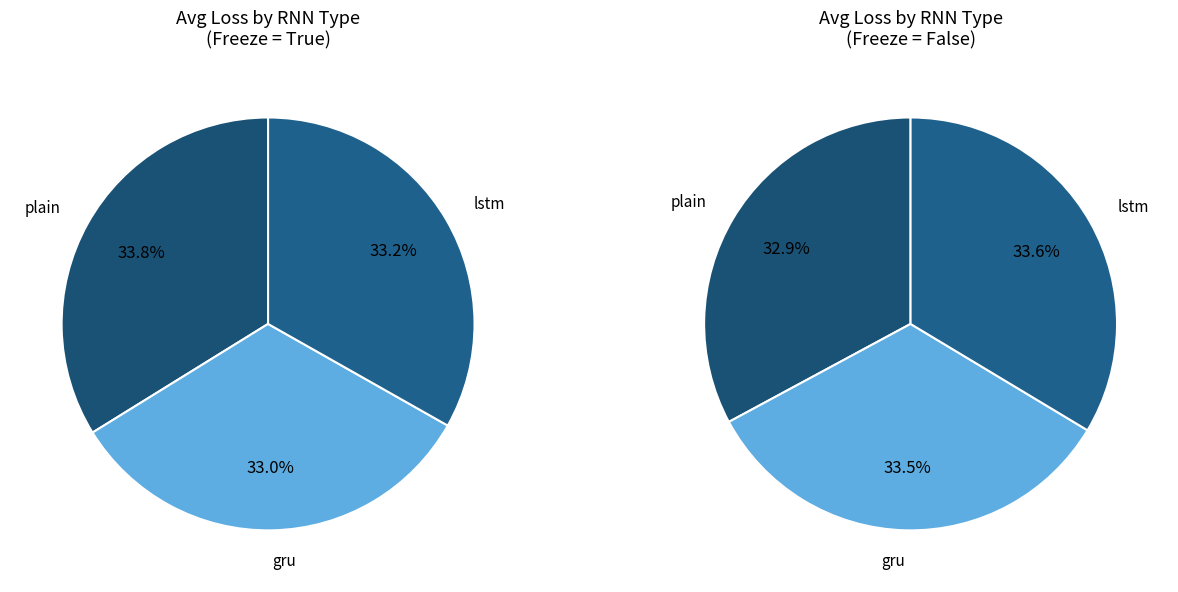

The lstm slice represents 34% of the pie. True or false?

True